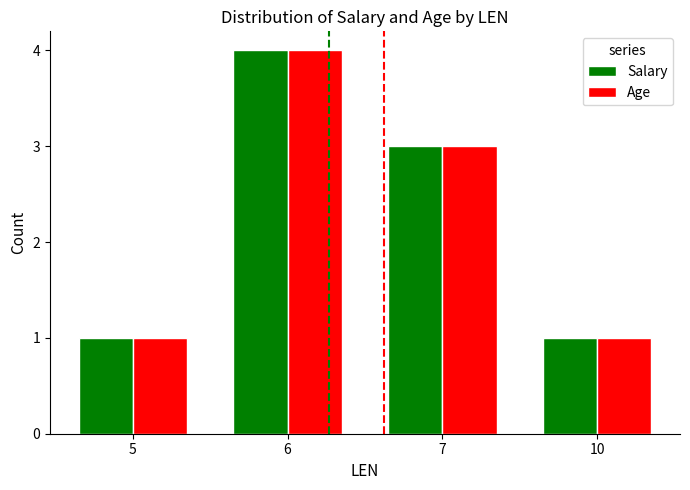

Where does the Salary series first go above 3?

6